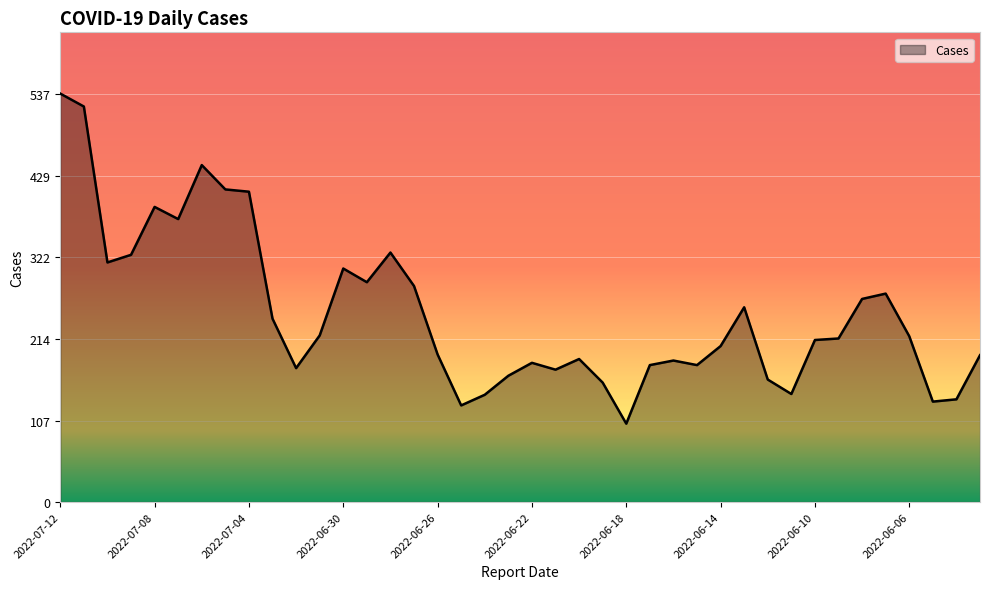

What is the smallest value displayed?

103